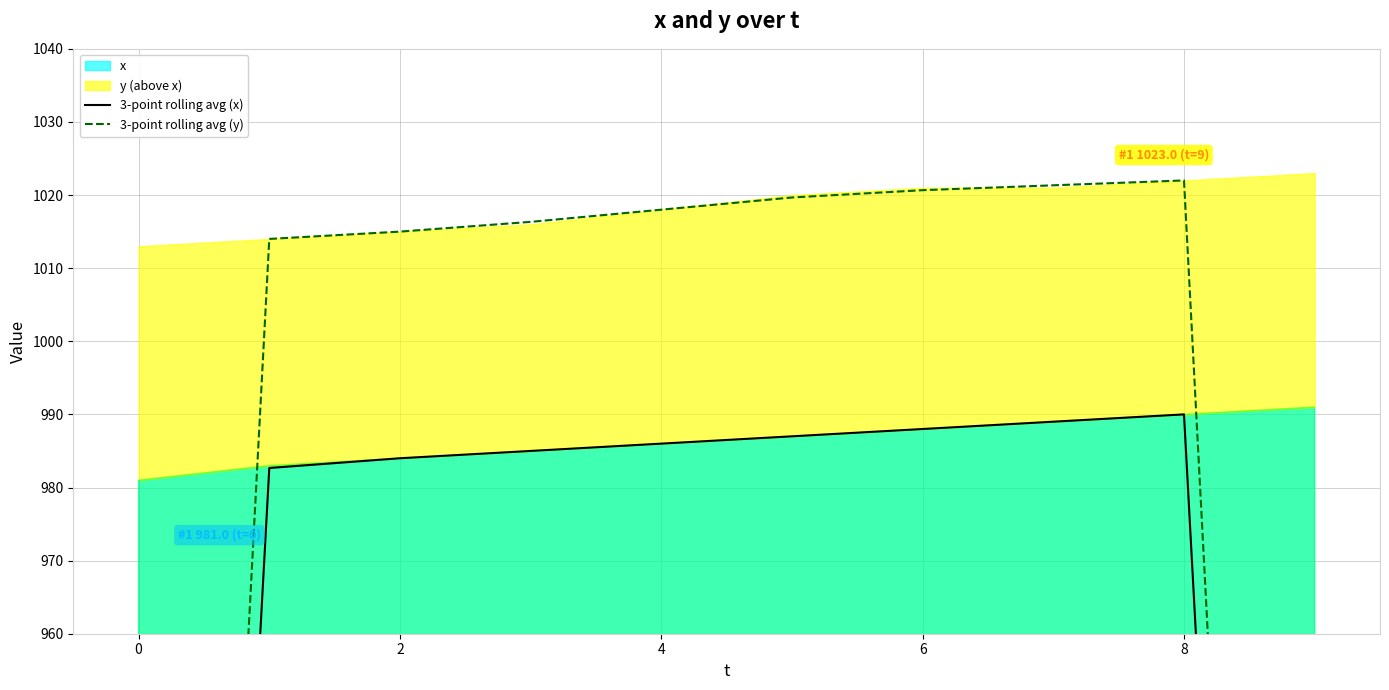

What is the sum of the 3-point rolling avg (y) values at 8 and 9?

1703.7